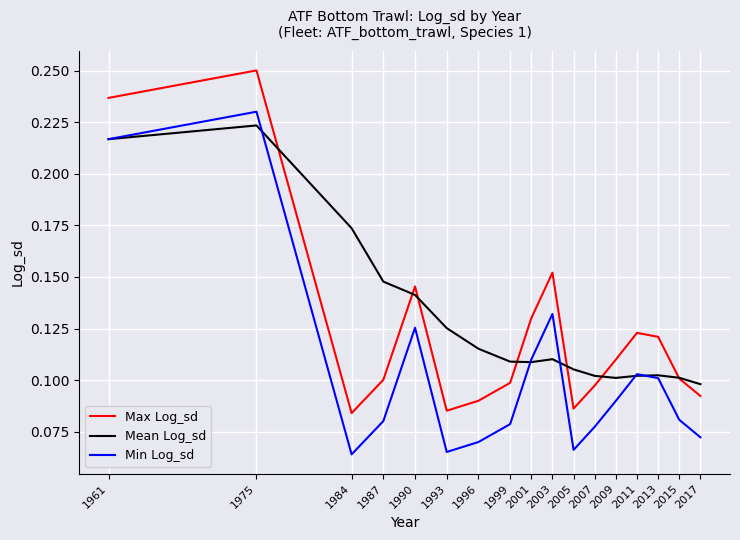

At which label does Max Log_sd reach its peak?

1975